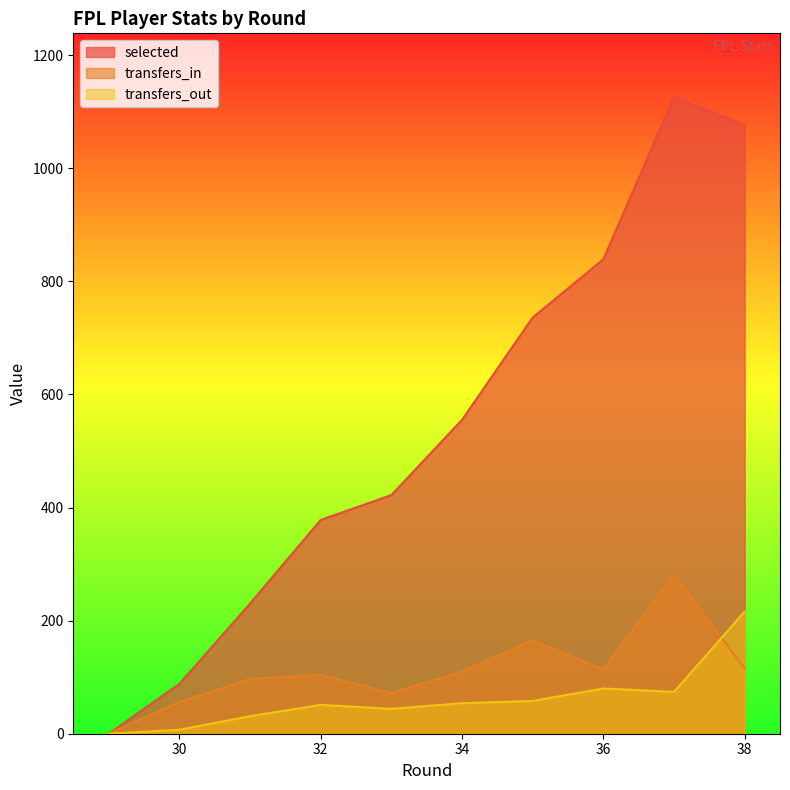

Where does the transfers_out series first go above 51?

34